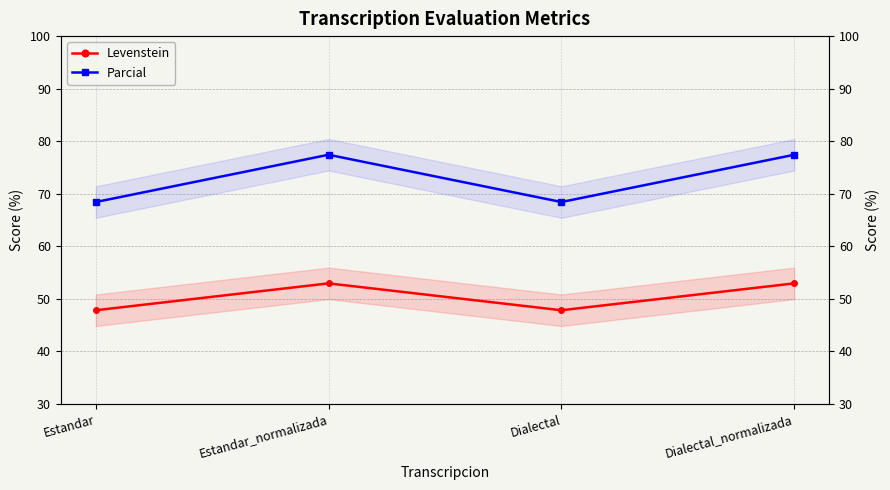

What position from the right is Estandar_normalizada?

3